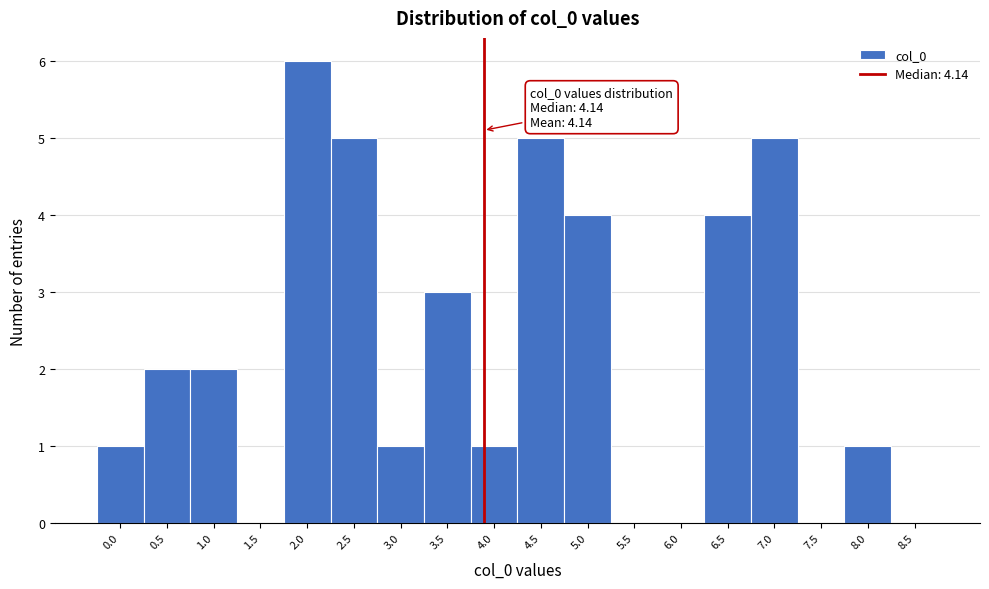

Reading left to right, extract all data points from this chart.

0.0=1	0.5=2	1.0=2	1.5=0	2.0=6	2.5=5	3.0=1	3.5=3	4.0=1	4.5=5	5.0=4	5.5=0	6.0=0	6.5=4	7.0=5	7.5=0	8.0=1	8.5=0